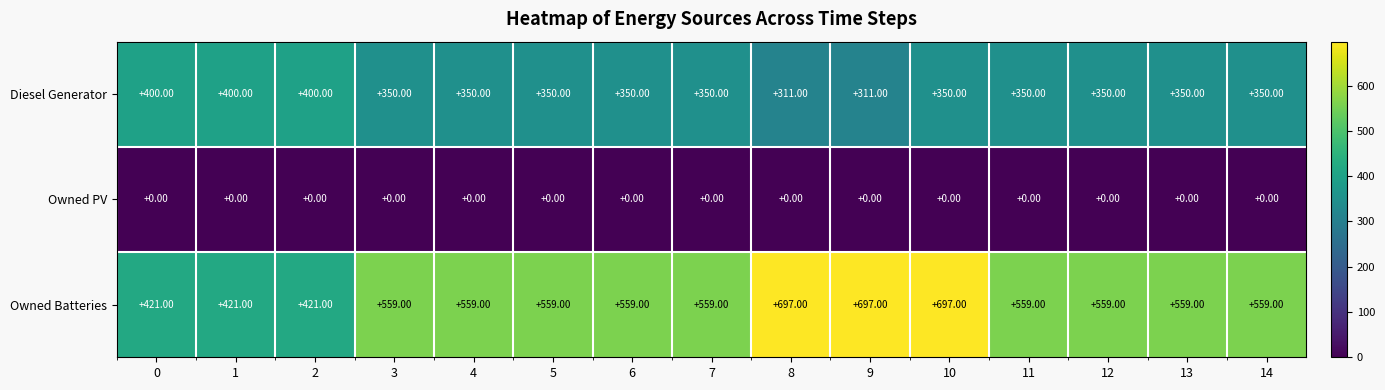

Which series has the largest total across all categories?

Owned Batteries